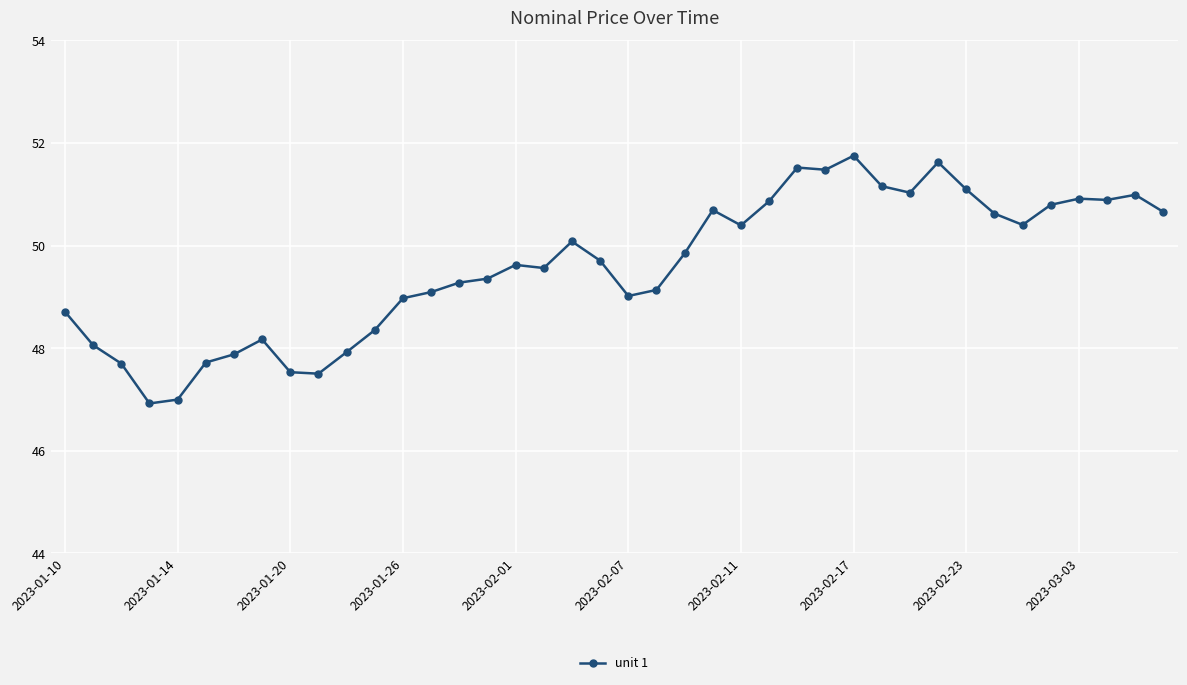

How many lines are shown in the chart?

1